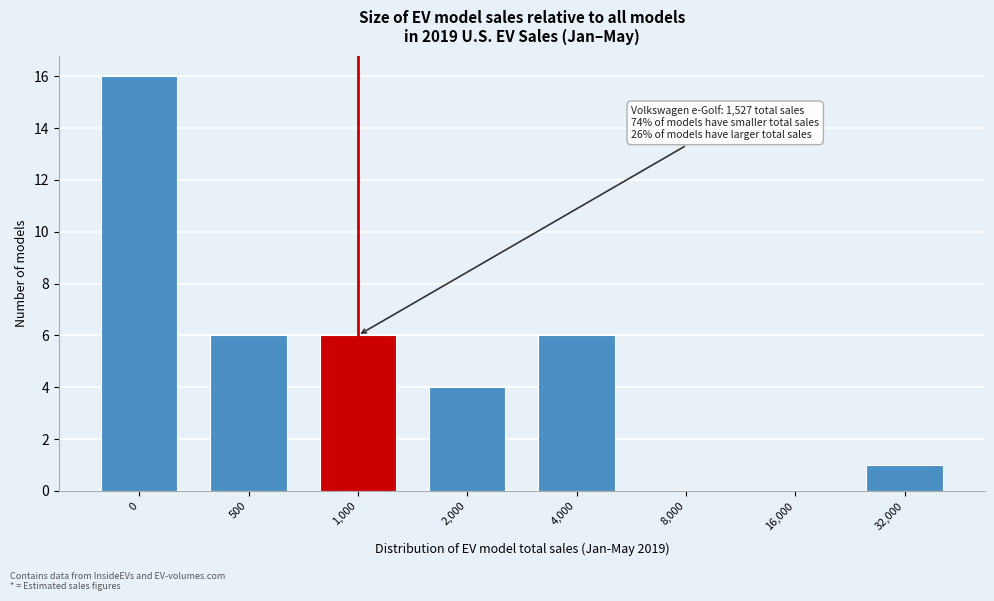

Reading left to right, extract all data points from this chart.

0=16	500=6	1,000=6	2,000=4	4,000=6	8,000=0	16,000=0	32,000=1